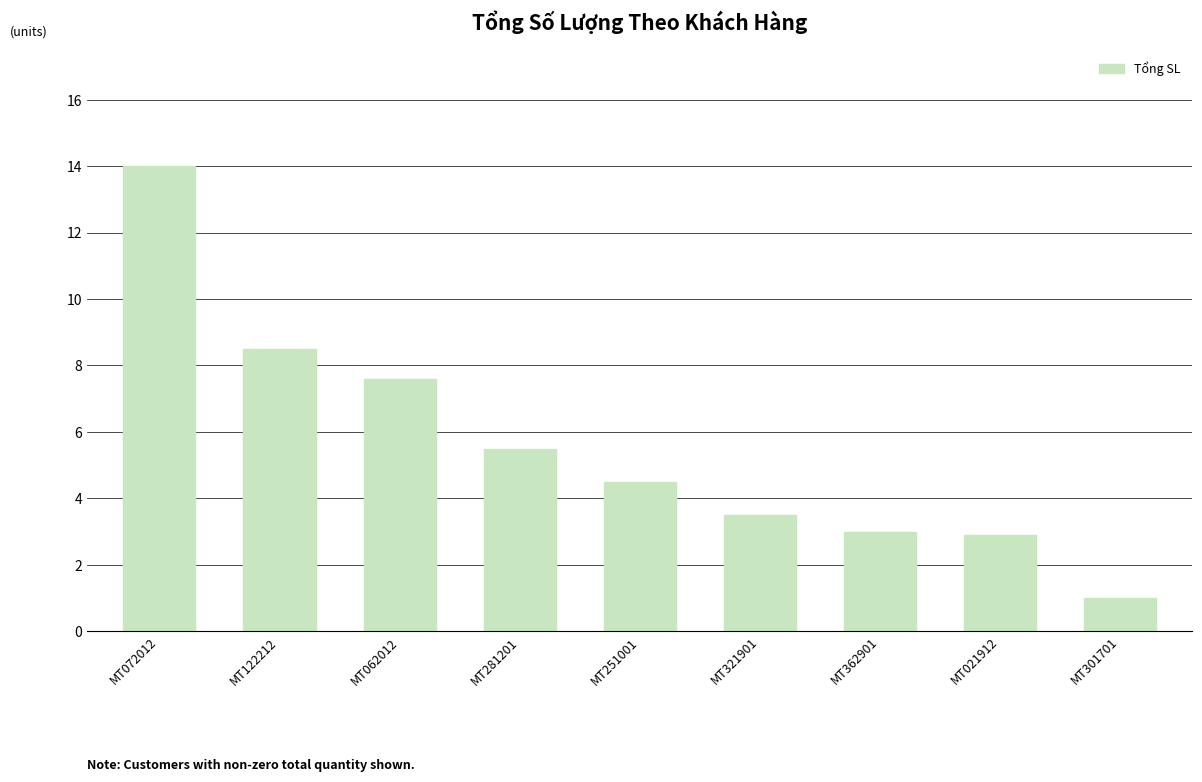

What is the label of the 2nd bar from the left?

MT122212